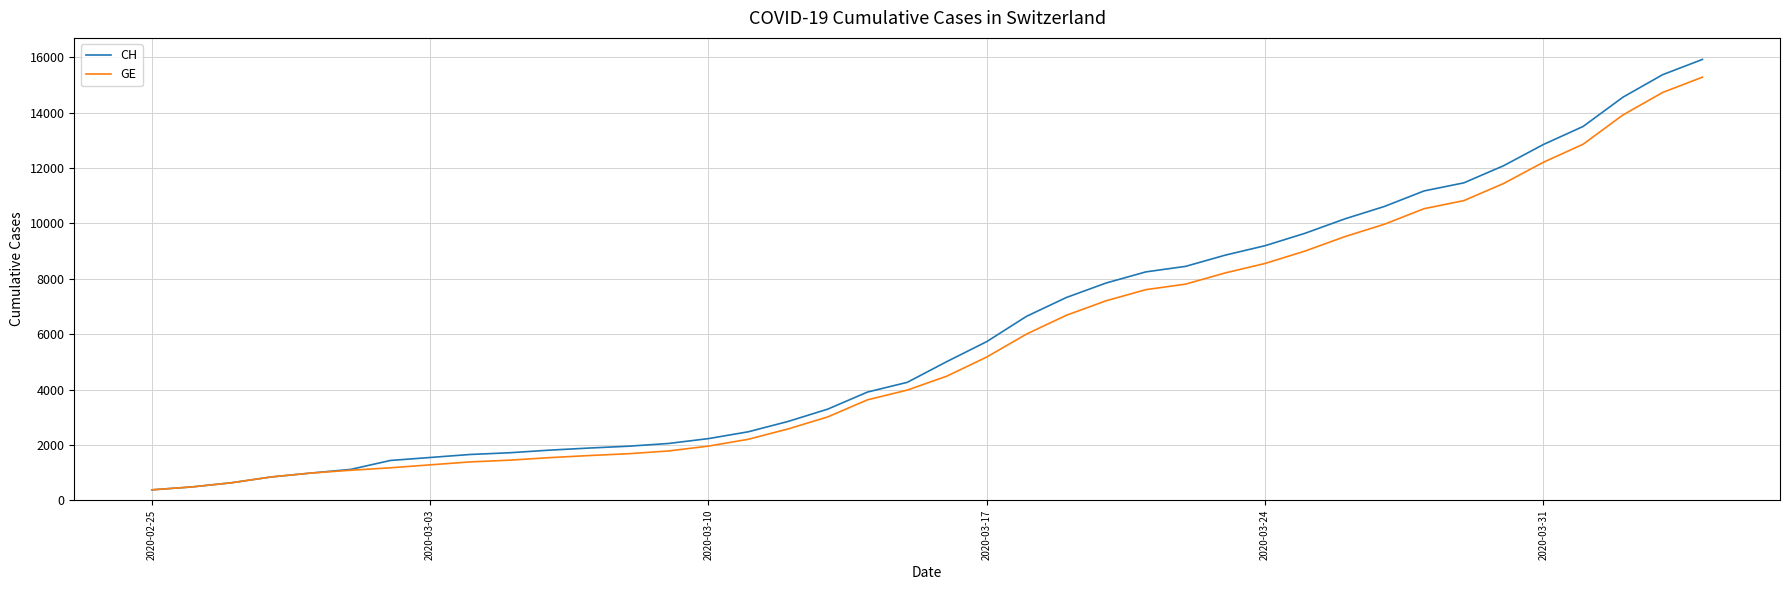

What is the average value of the CH series?

6053